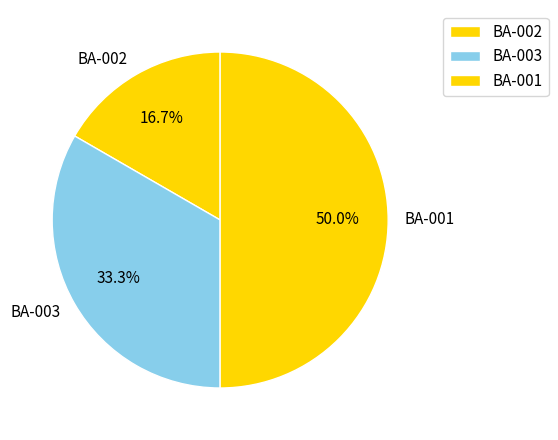

To the nearest percent, what is the average slice percentage?

33%